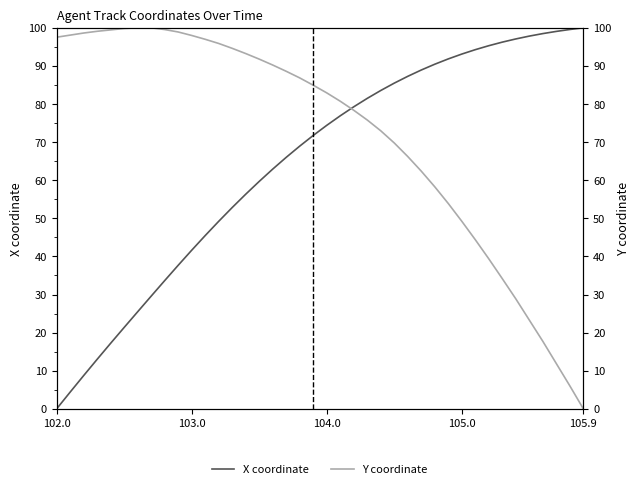

True or false: X coordinate and Y coordinate intersect in this chart.

True